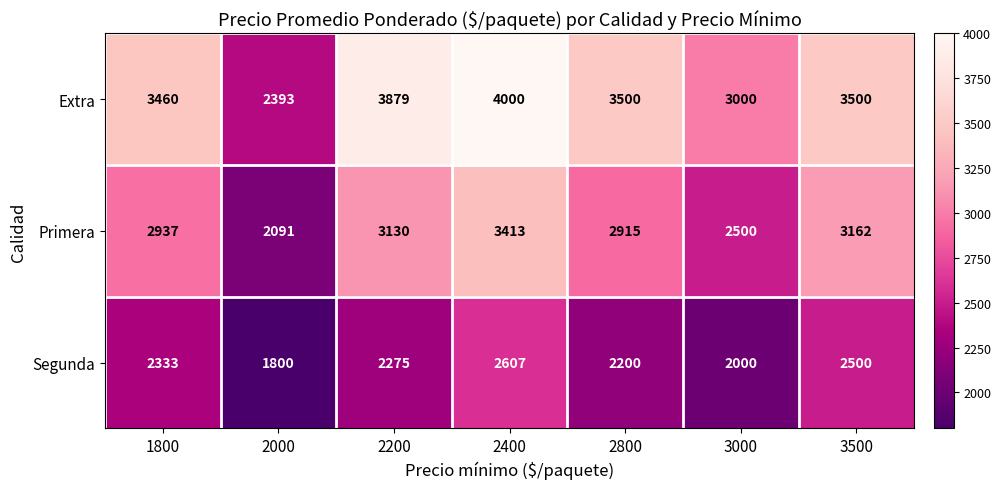

The value of Segunda at 2200 is 2275. True or false?

True